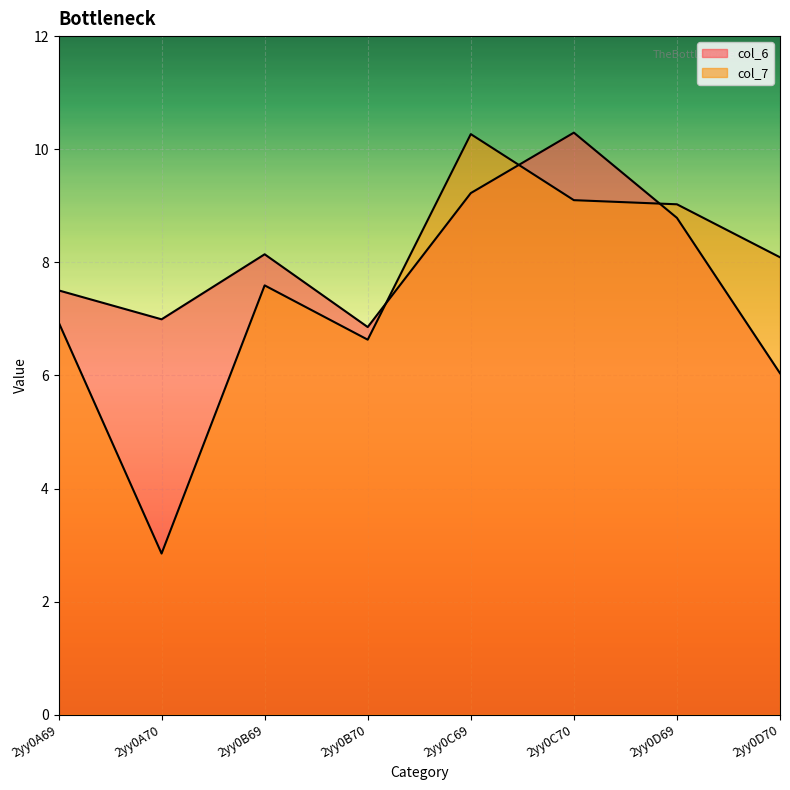

How many lines are shown in the chart?

2